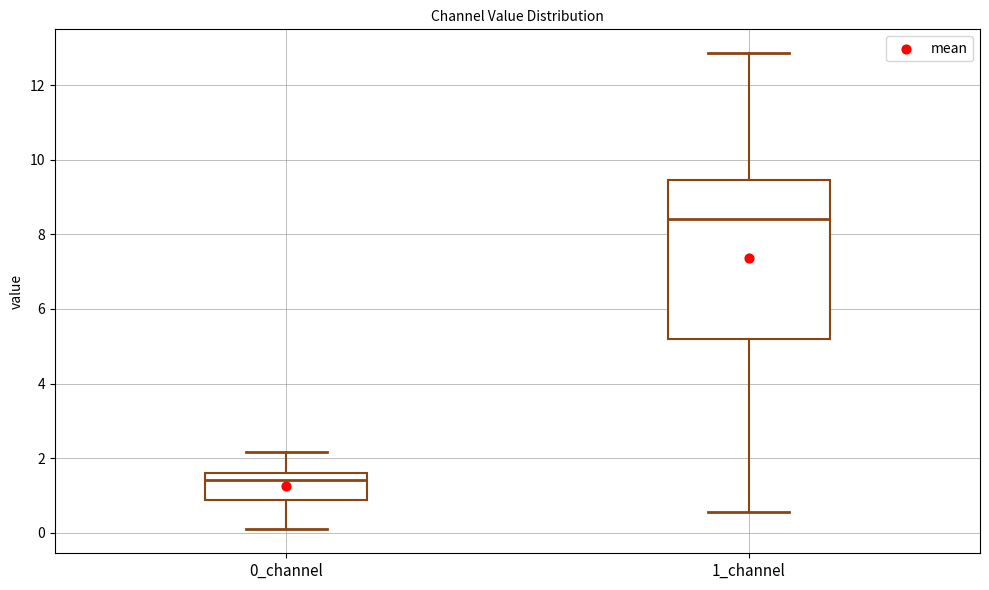

Which box's median line is the lowest?

0_channel